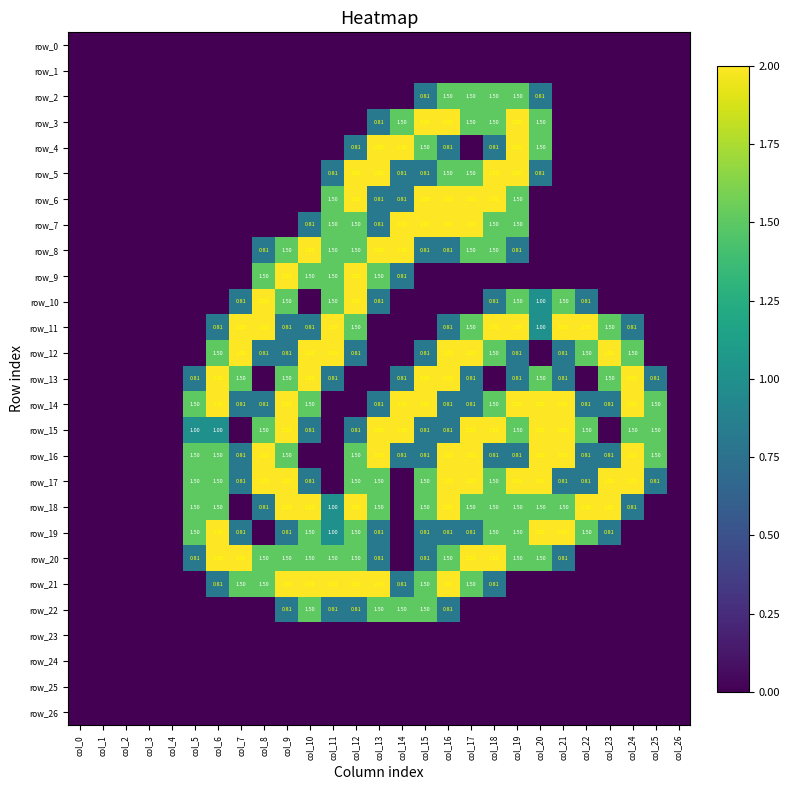

Which category has the lowest value across all series?

col_0